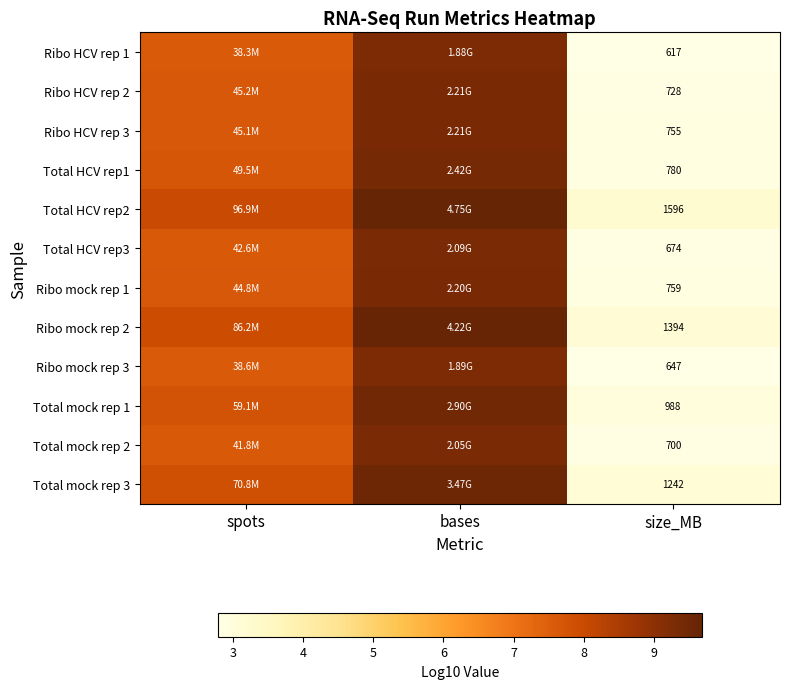

At which label does Total HCV rep3 reach its peak?

bases